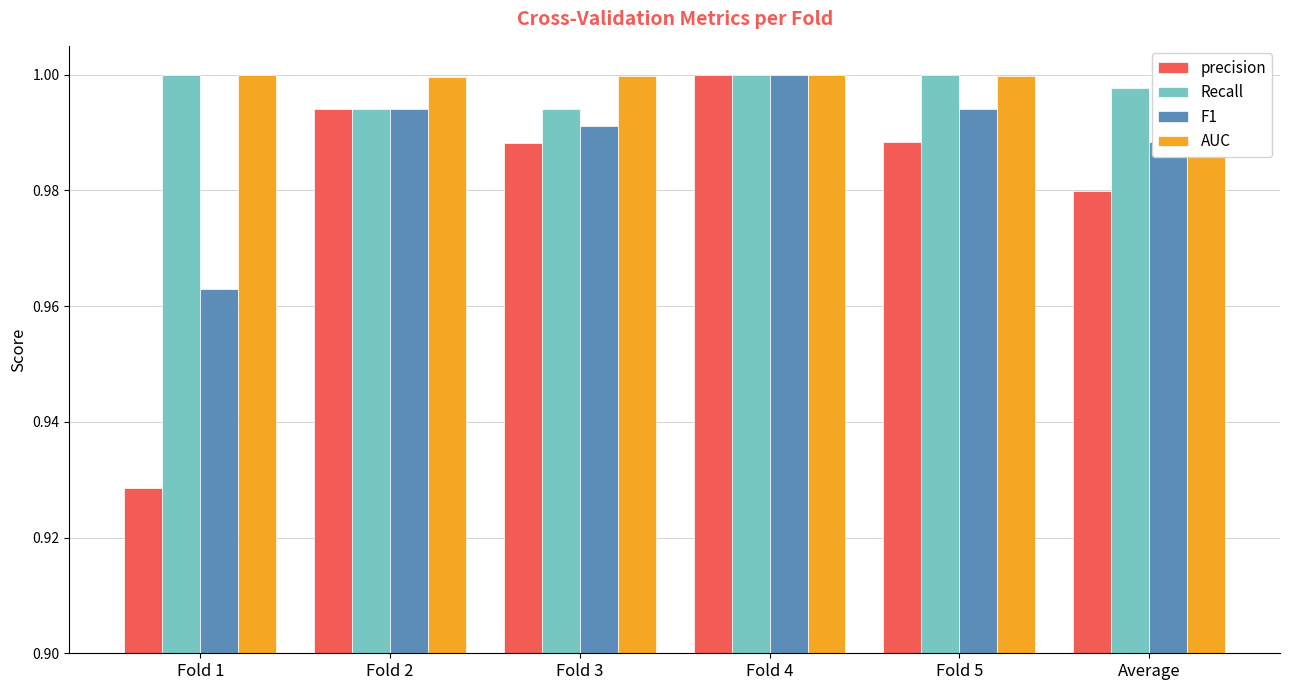

What is the sum of all Recall values?

6.0